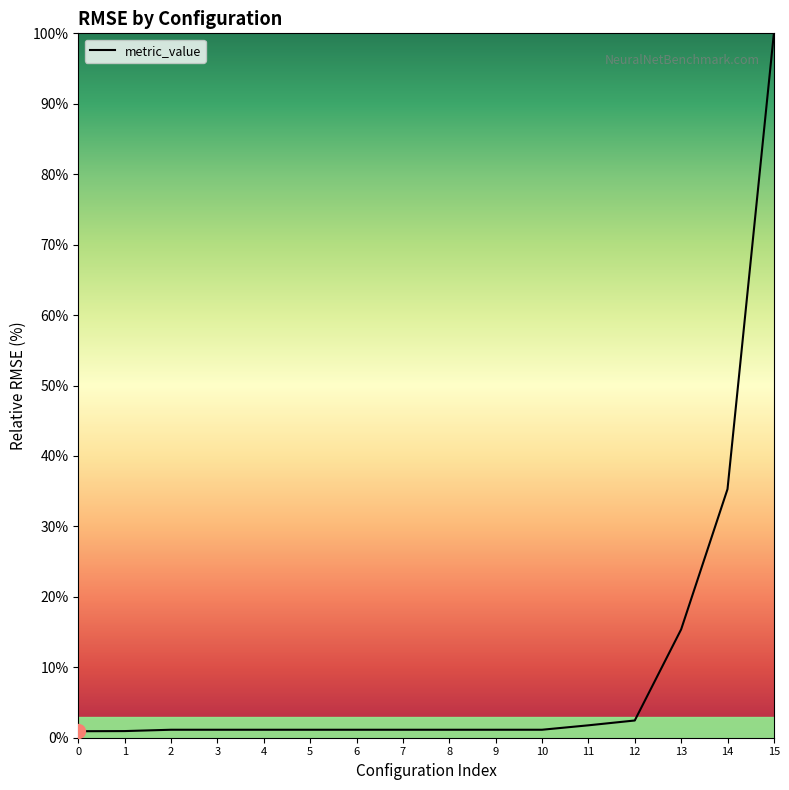

At which category does the chart reach its peak across all series?

15